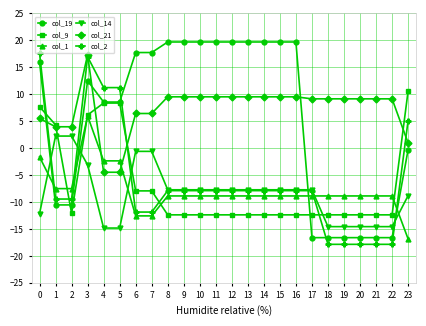

The value of col_19 at 20 is -16.6. True or false?

True